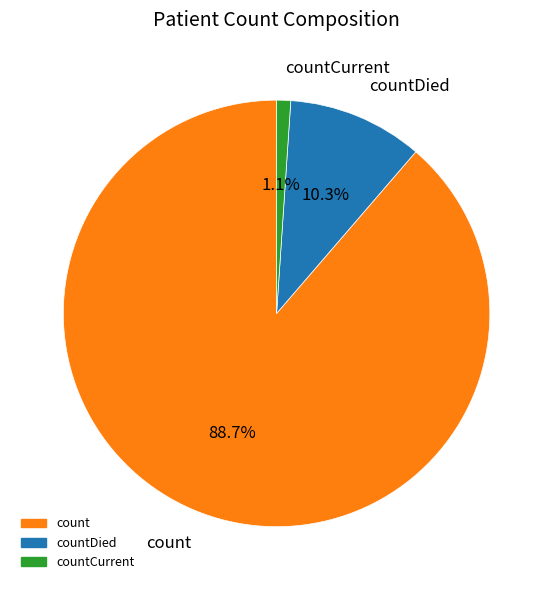

Is there a majority slice in this chart?

Yes